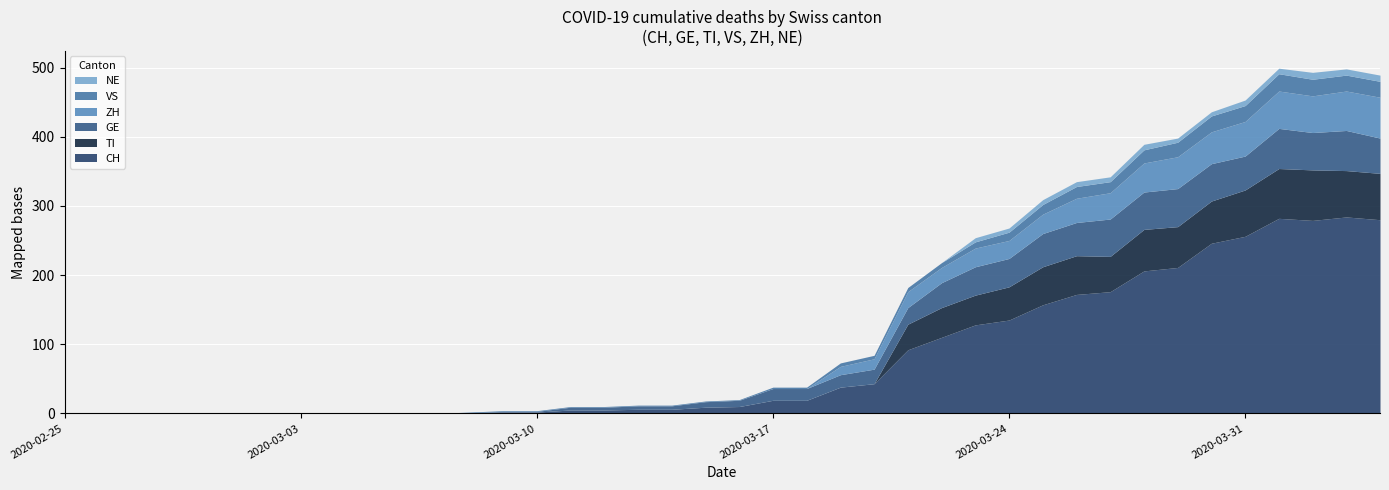

True or false: GE has a value of -30 at 2020-03-06.

False